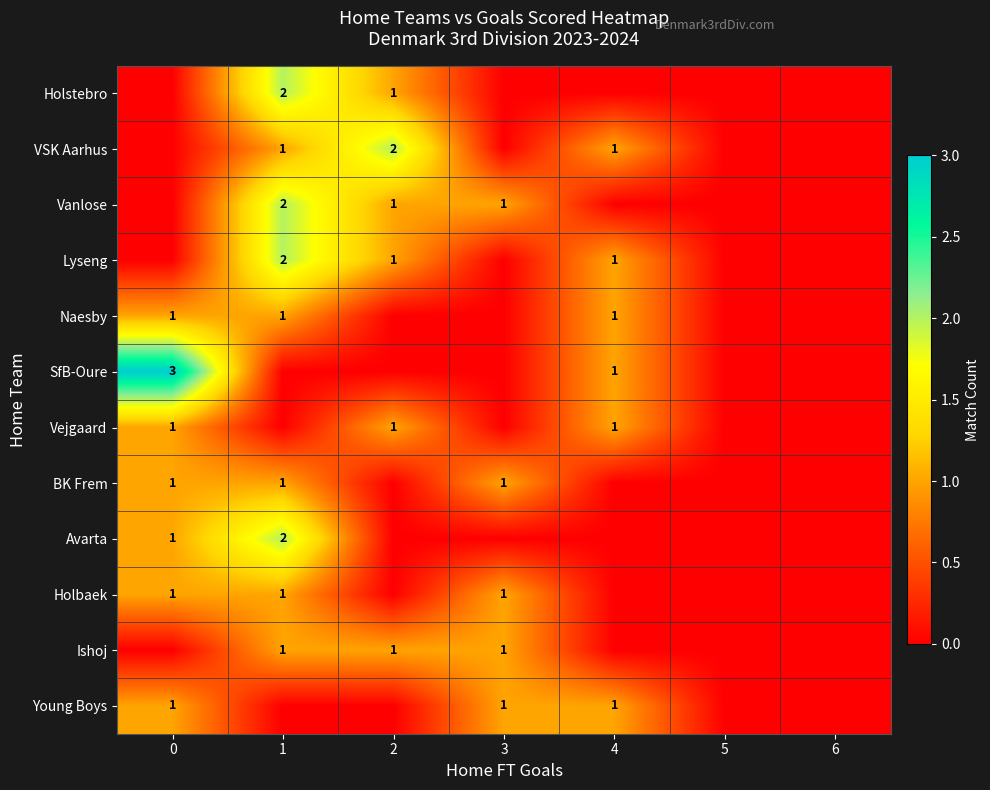

How many data points in row_3 are above 0?

3